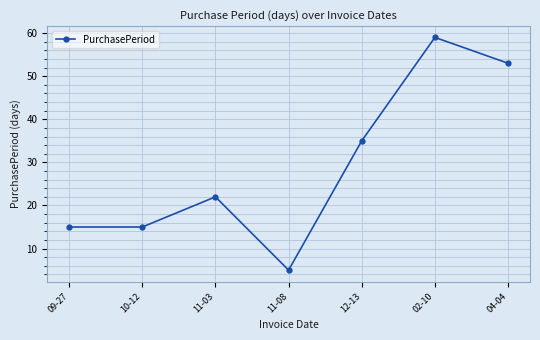

Where is the first local maximum?

11-03